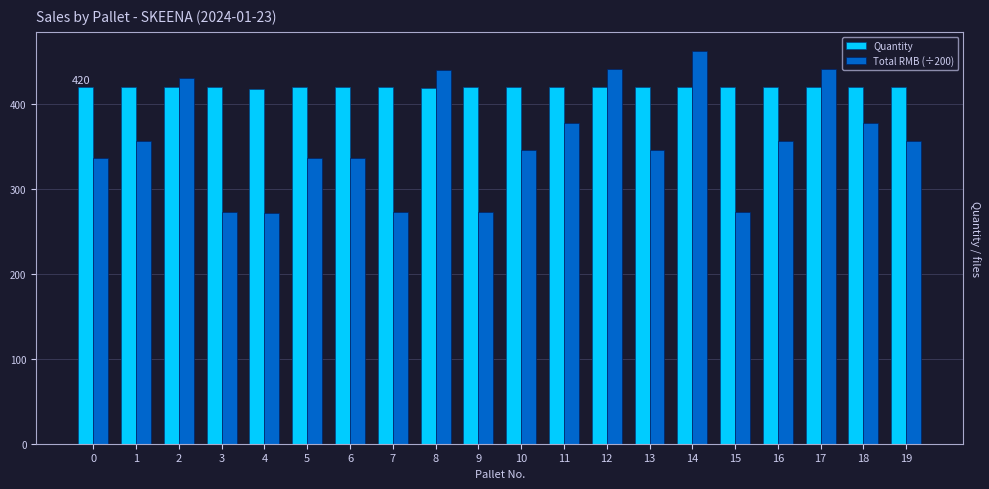

Which series has the largest range (max minus min)?

Total RMB (÷200)